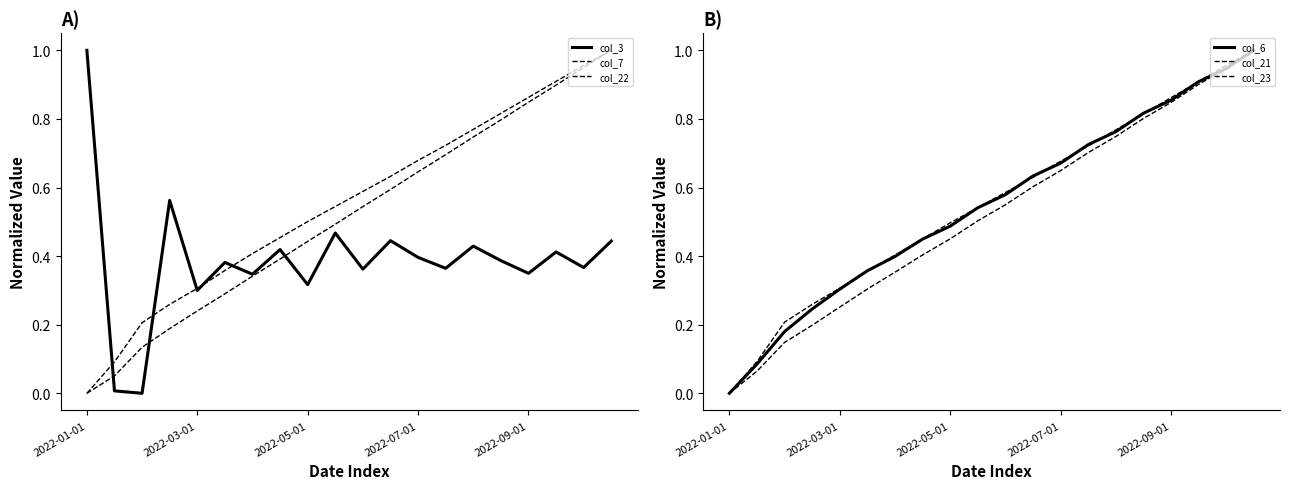

True or false: col_23 and col_6 intersect in this chart.

True